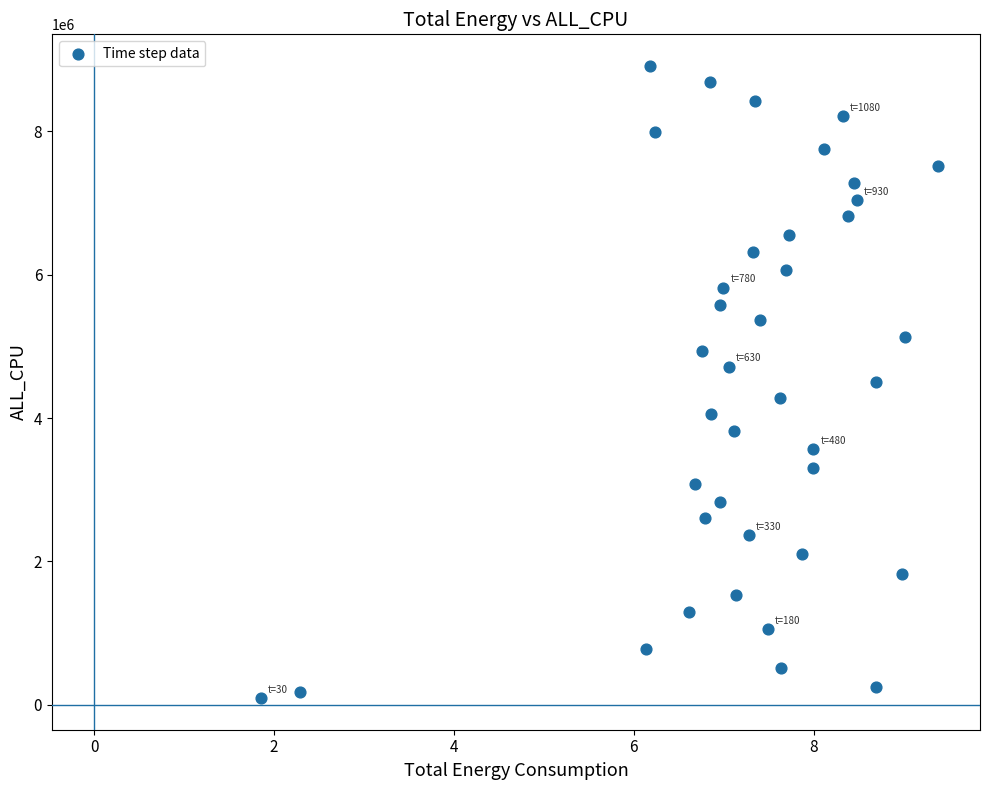

What is the range of Y values (max minus min)?

8822425